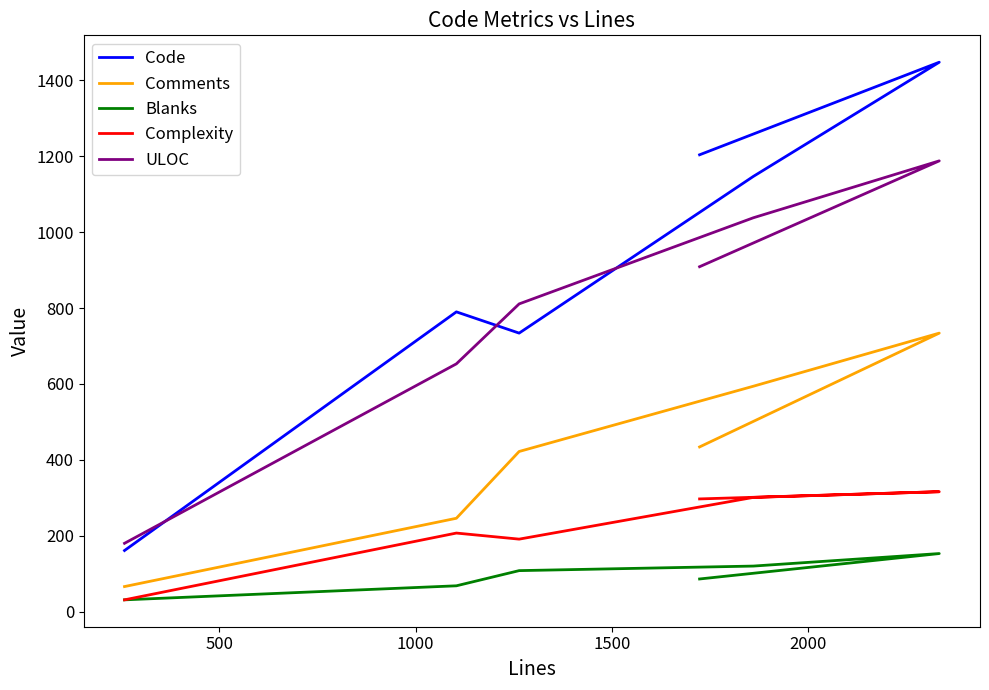

Does the chart have visible grid lines?

No